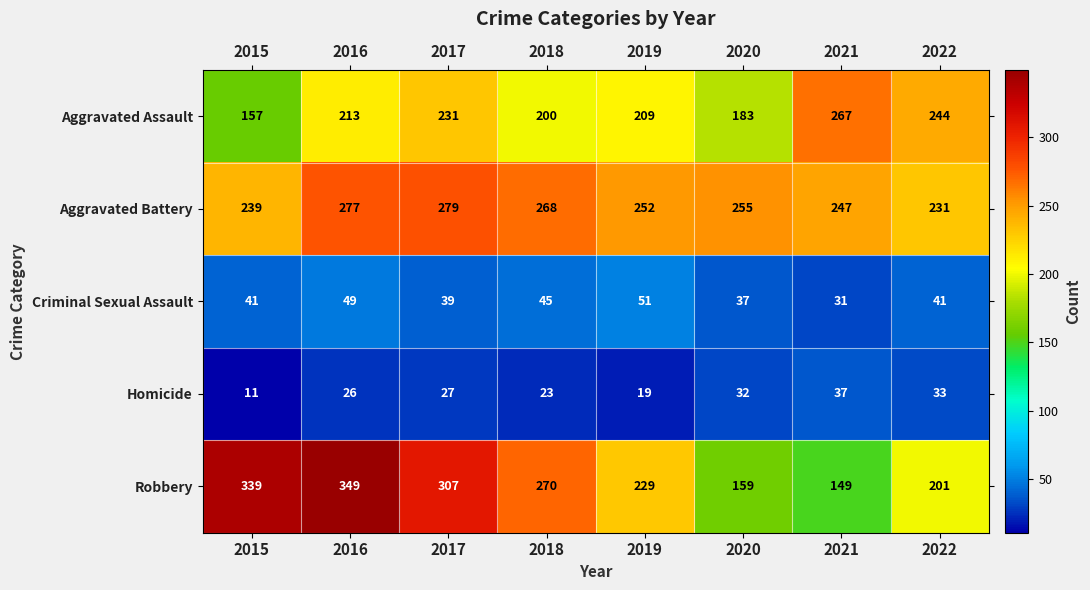

Which series has the largest range (max minus min)?

Robbery